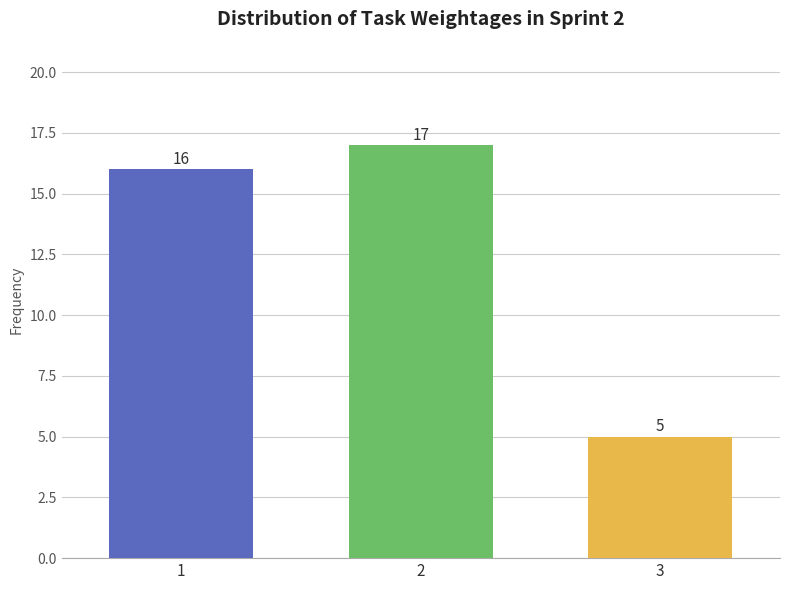

Reading left to right, list all the values displayed in this chart.

1=16	2=17	3=5